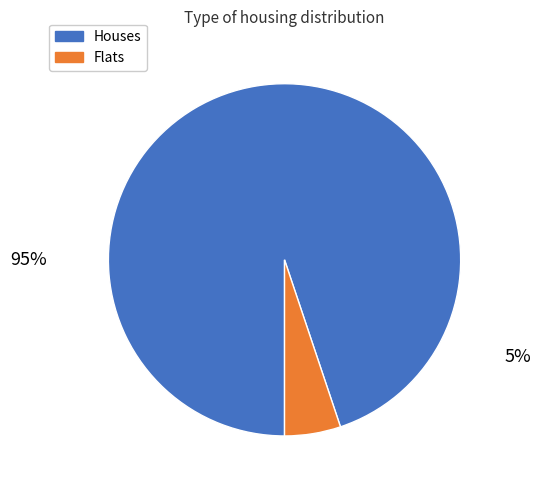

To the nearest percent, what is the difference between the largest and smallest slice percentages?

90%